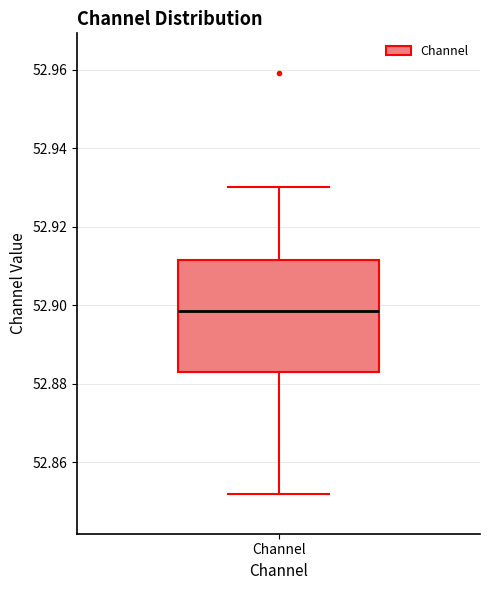

Read this box plot against the y-axis: the position of the median line, the range covered by the box, and the ends of both whiskers. The values are not printed on the chart, so give them approximately, as read against the axis.

median 52.898, box 52.884 to 52.912, whiskers 52.852 to 52.930